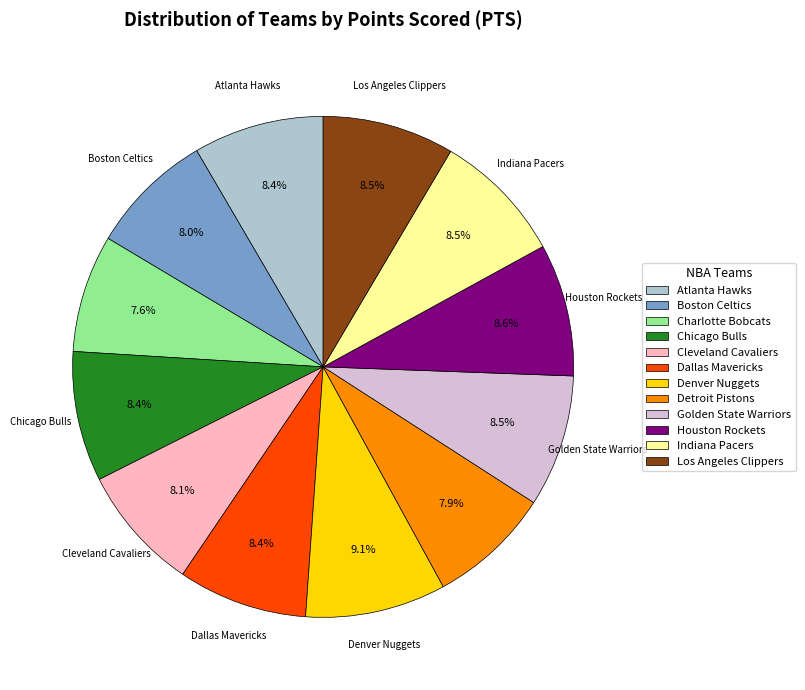

Is the sum of Detroit Pistons and Atlanta Hawks greater than half?

No